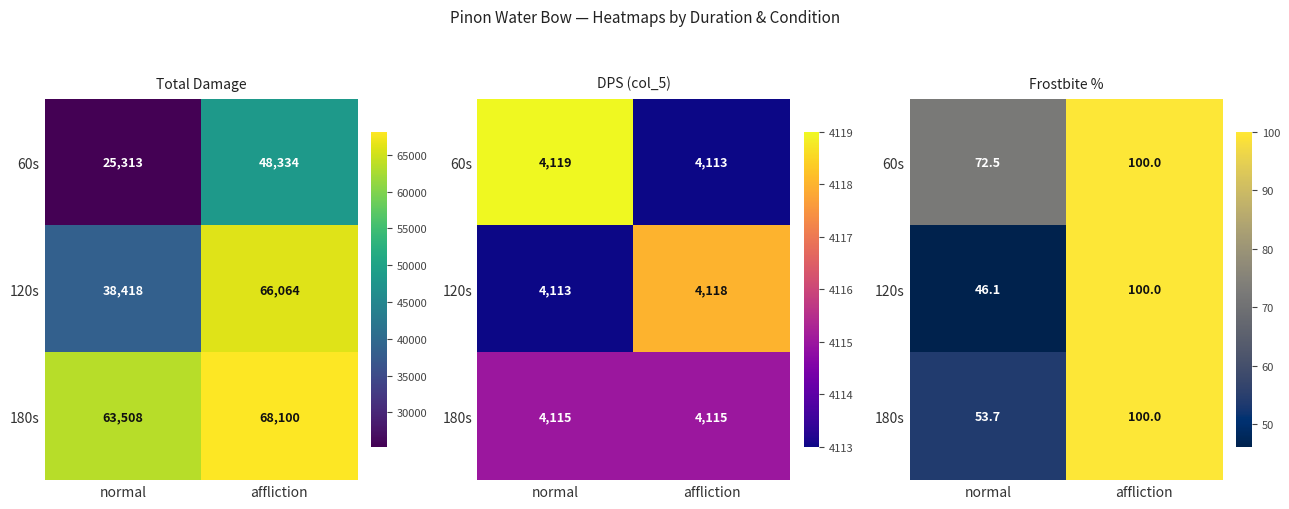

What is the sum of the 120s values at normal and affliction?

146.1